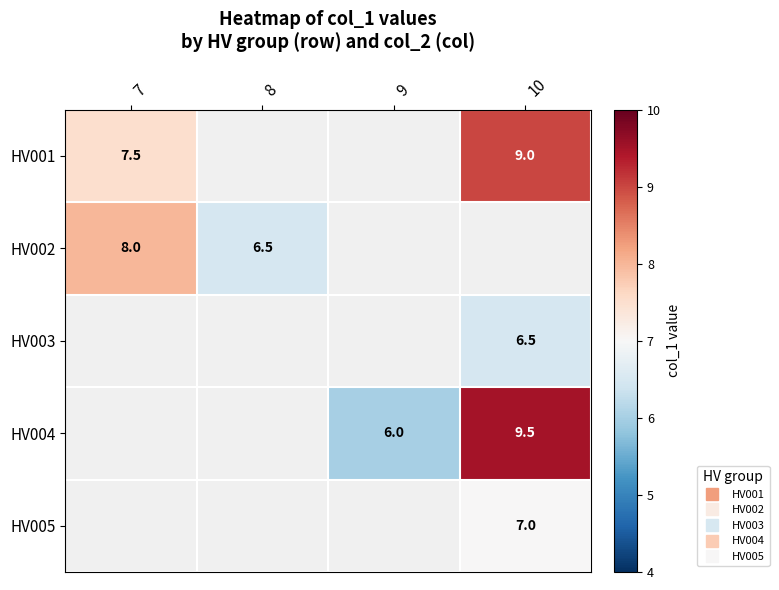

Which label corresponds to the largest value in the chart?

10